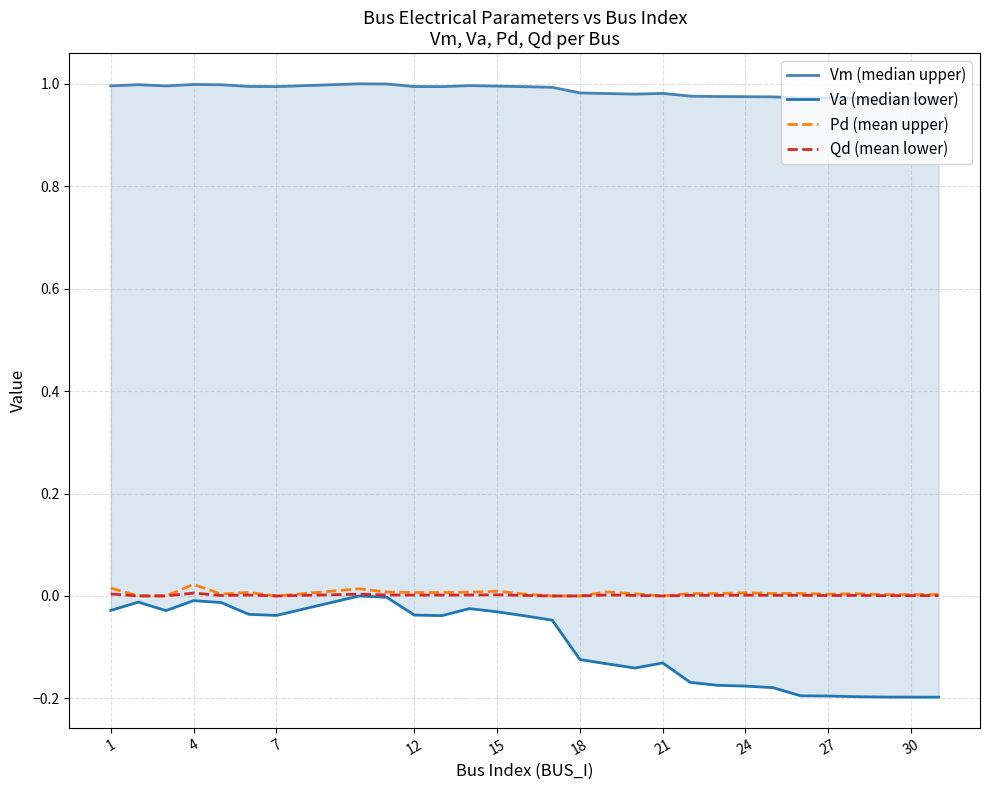

The value of Qd (mean lower) at 1 is 0.0. True or false?

True